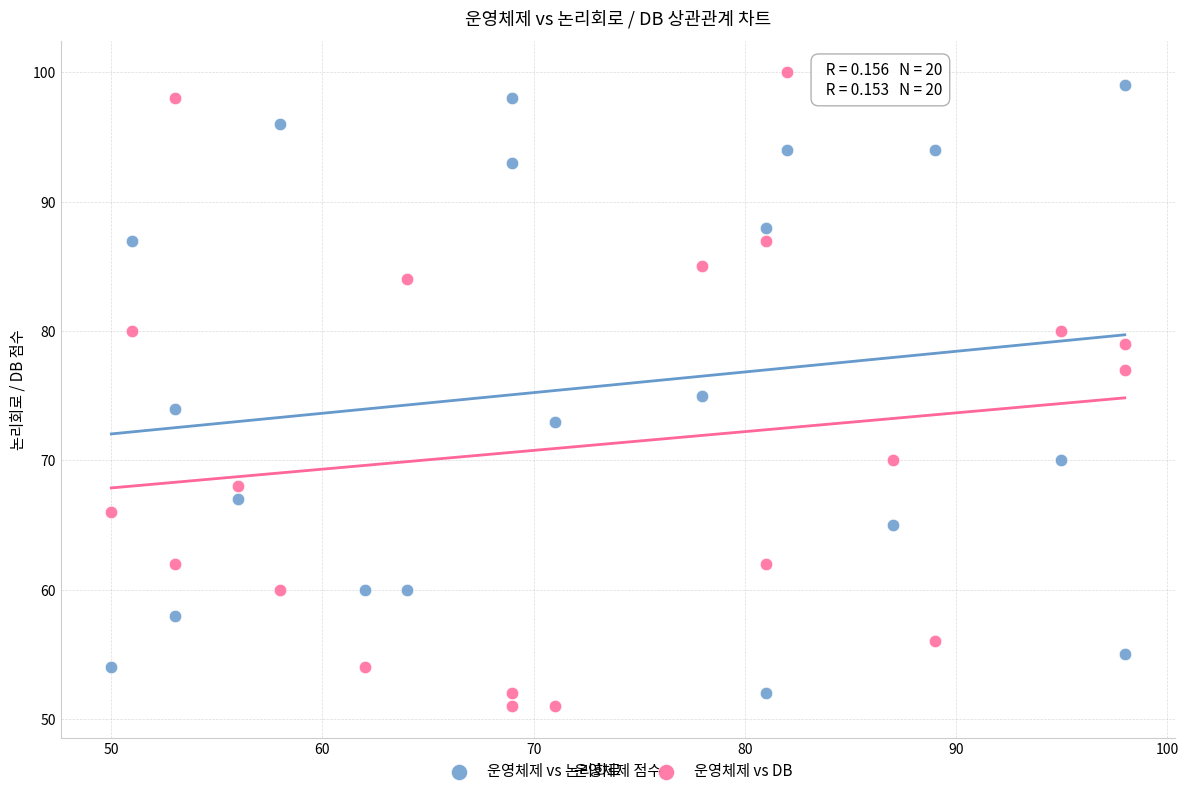

Across all data points, what is the range of Y values (max minus min)?

49